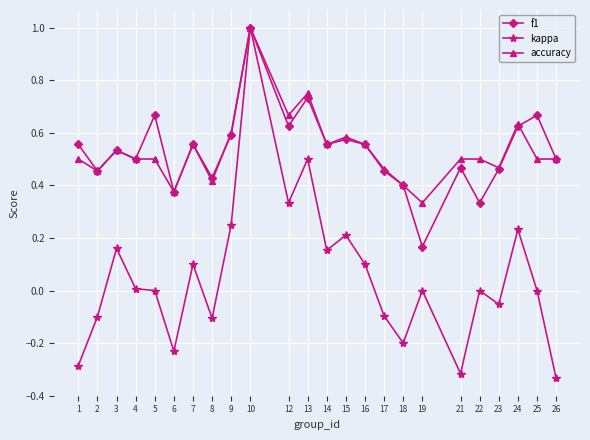

Between 2 and 10, which series saw the biggest shift?

kappa